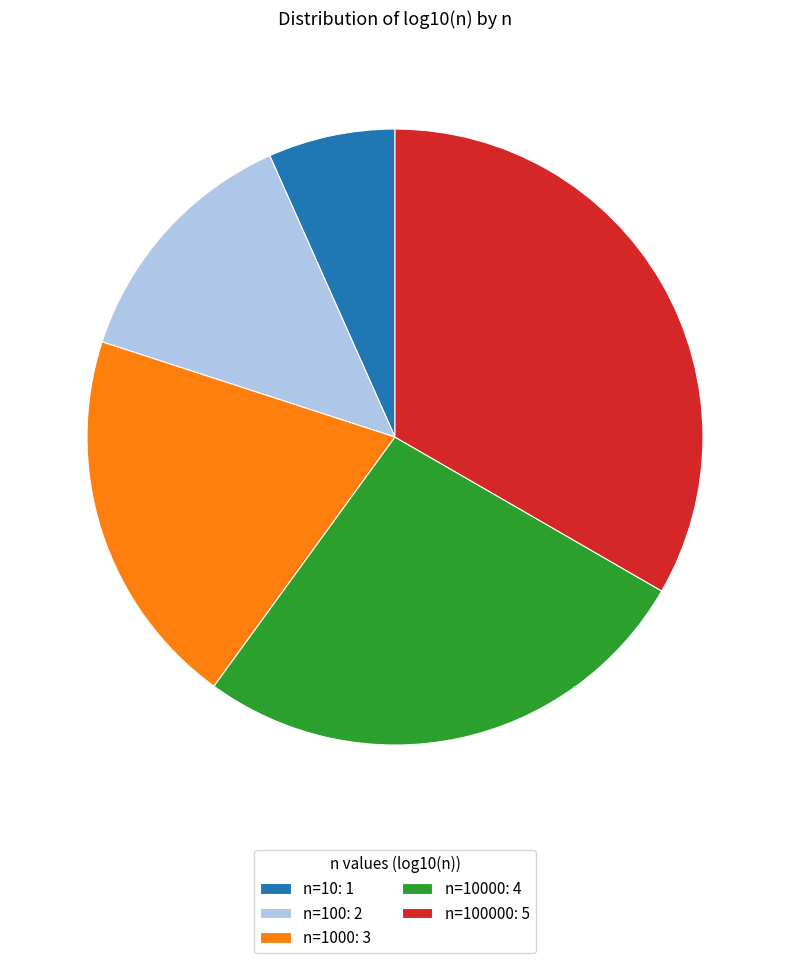

Is it true that n=1000: 3 is 20% of the pie?

True